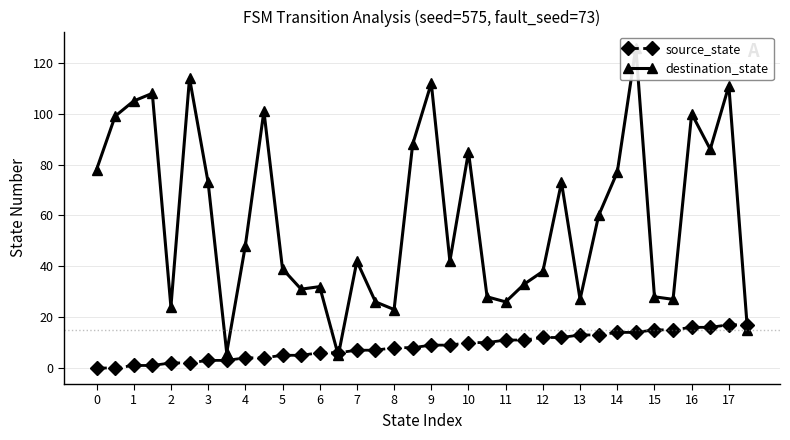

Reading left to right, list all the values displayed in this chart.

source_state: 0	0	1	1	2	2	3	3	4	4	5	5	6	6	7	7	8	8	9	9	10	10	11	11	12	12	13	13	14	14	15	15	16	16	17	17
destination_state: 78	99	105	108	24	114	73	6	48	101	39	31	32	5	42	26	23	88	112	42	85	28	26	33	38	73	27	60	77	126	28	27	100	86	111	15